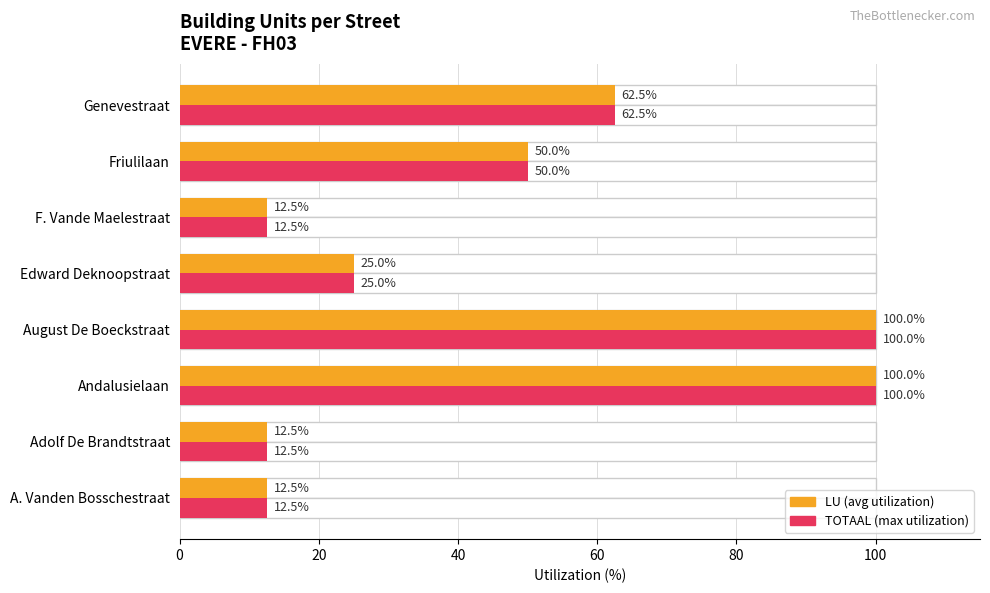

What is the difference between the second highest and second lowest values in the LU (avg utilization) series?

87.5